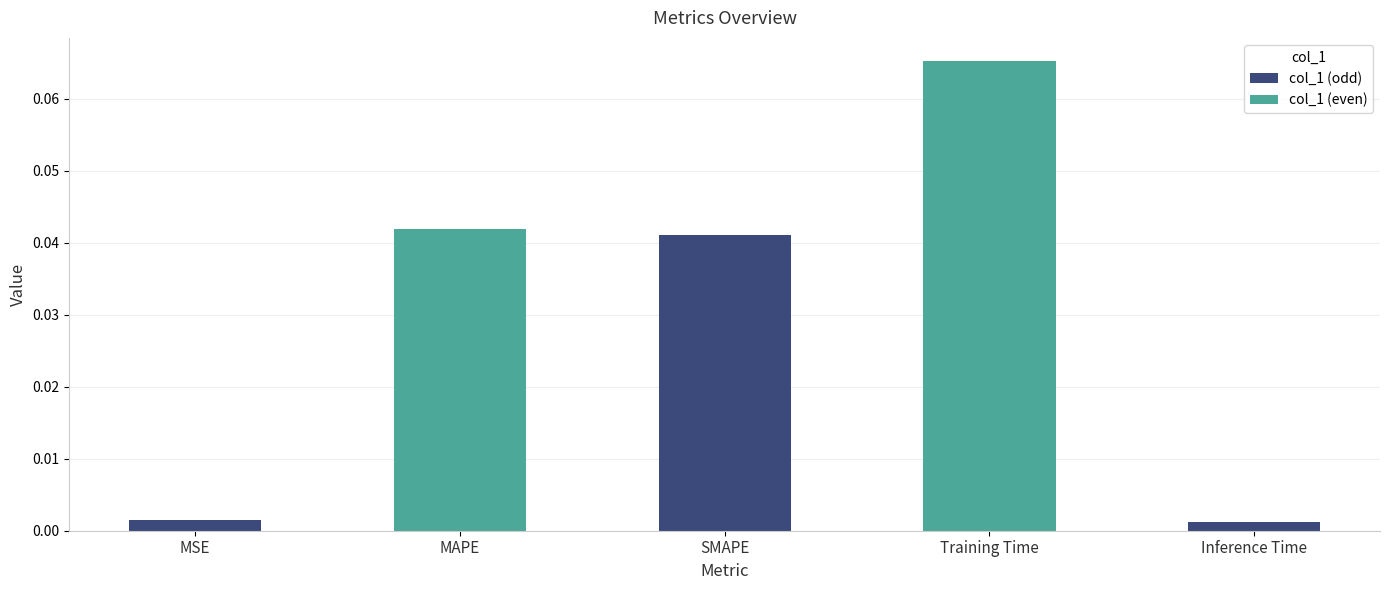

The value at SMAPE is 0.1. True or false?

False